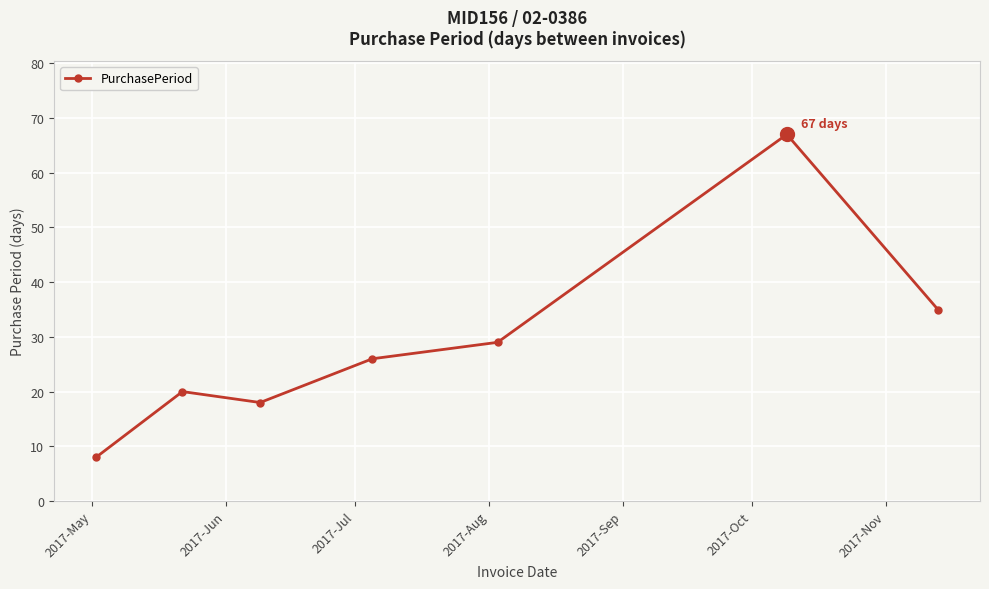

What is the value of the 1st point from the left?

8